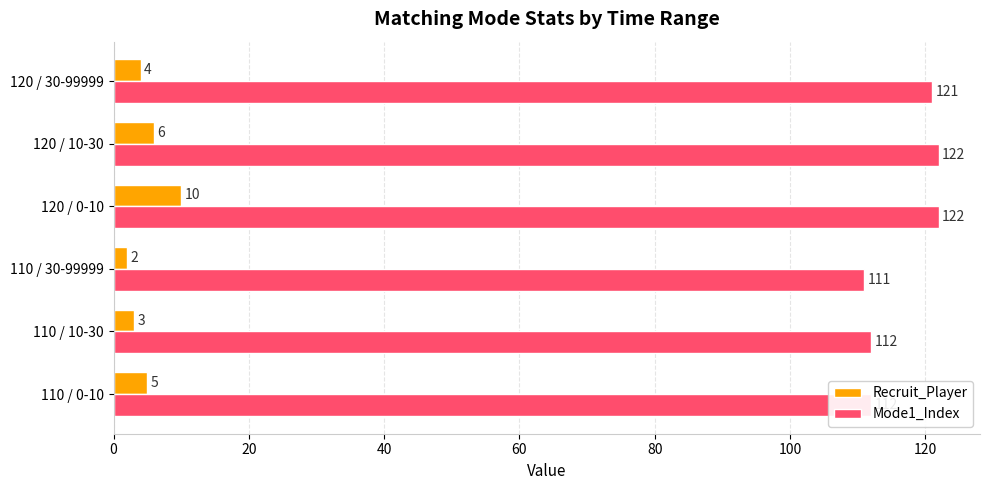

What is the average value of the Recruit_Player series?

5